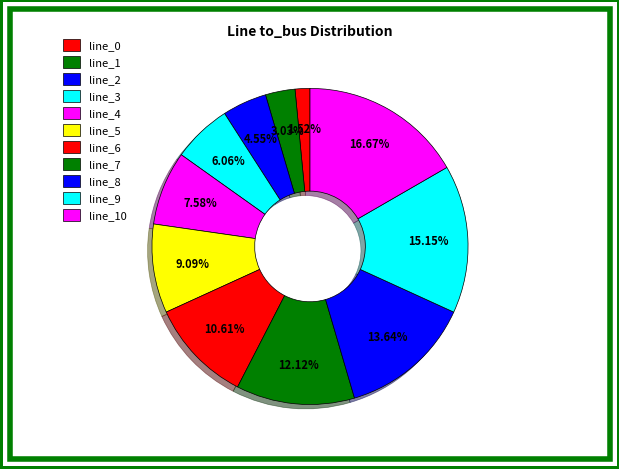

To the nearest percent, what is the difference between the line_10 and line_9 slice percentages?

2%